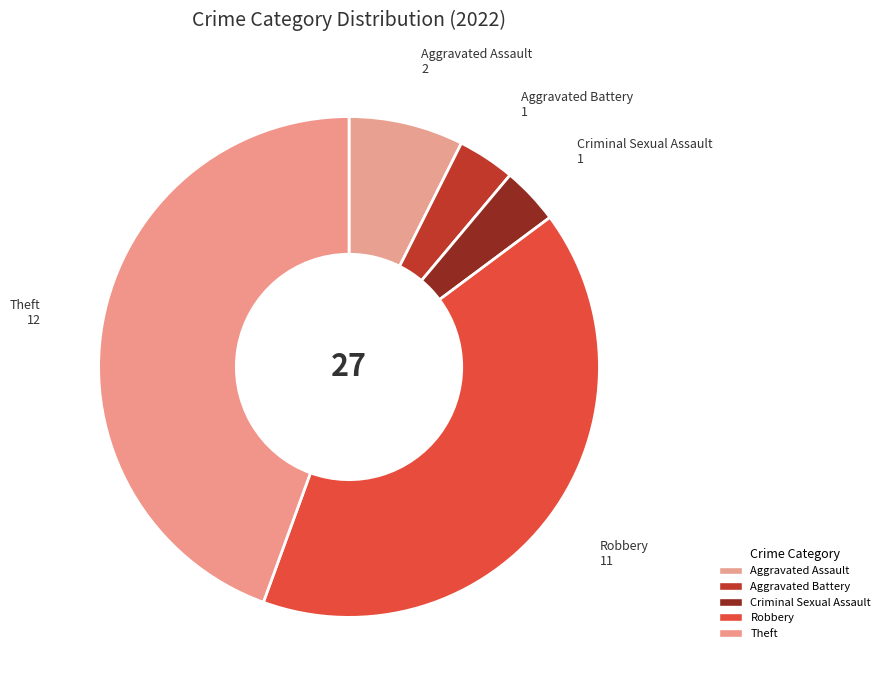

What is the largest slice in the pie chart?

Theft